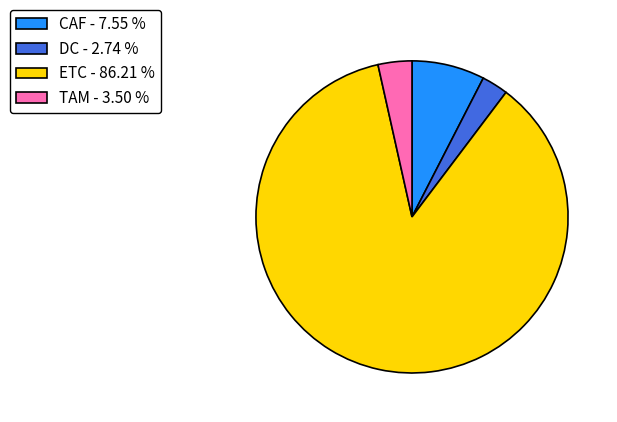

Is there a majority slice in this chart?

Yes